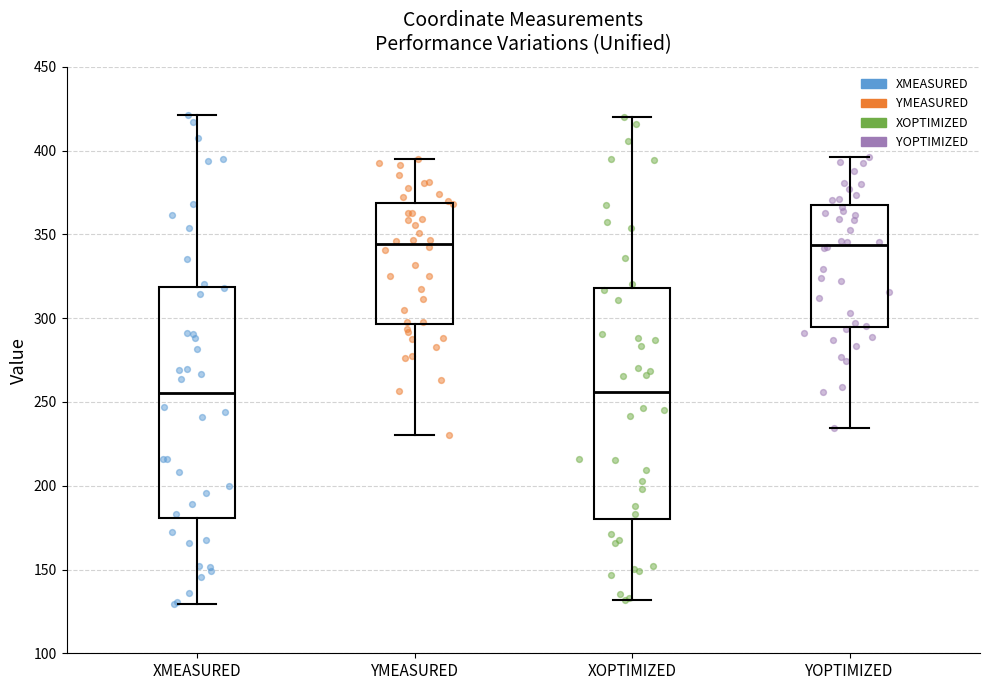

Reading left to right, transcribe this box plot: for each box, give where its median line is, the range the box spans, and where its two whiskers end, as read against the y-axis. The values are not printed on the chart, so give them approximately, as read against the axis.

XMEASURED: median 255, box 180 to 320, whiskers 130 to 420
YMEASURED: median 345, box 295 to 370, whiskers 230 to 395
XOPTIMIZED: median 255, box 180 to 320, whiskers 130 to 420
YOPTIMIZED: median 345, box 295 to 365, whiskers 235 to 395